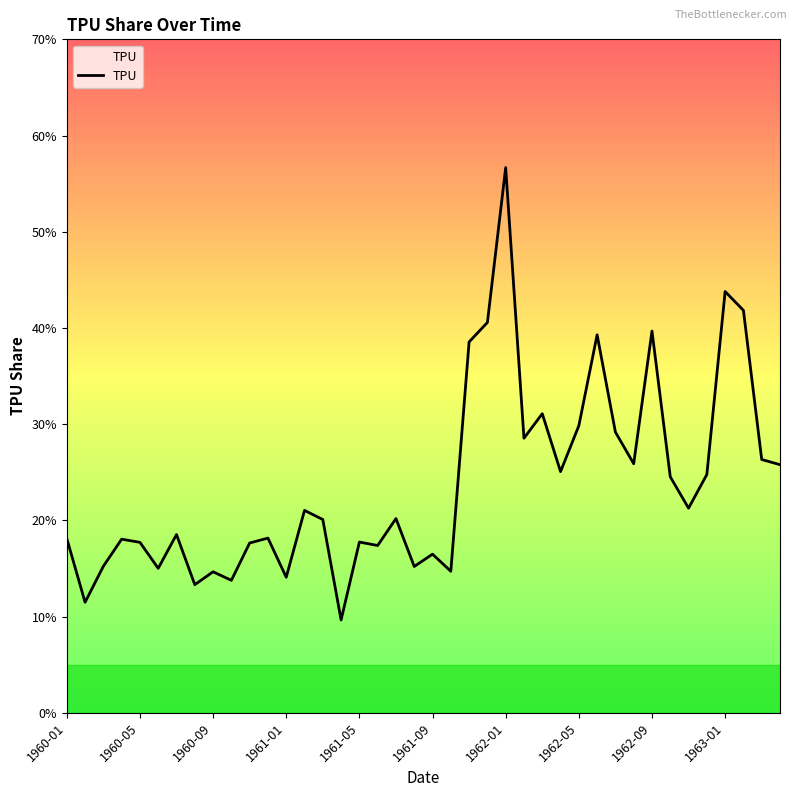

What is the maximum value shown in the chart?

56.7